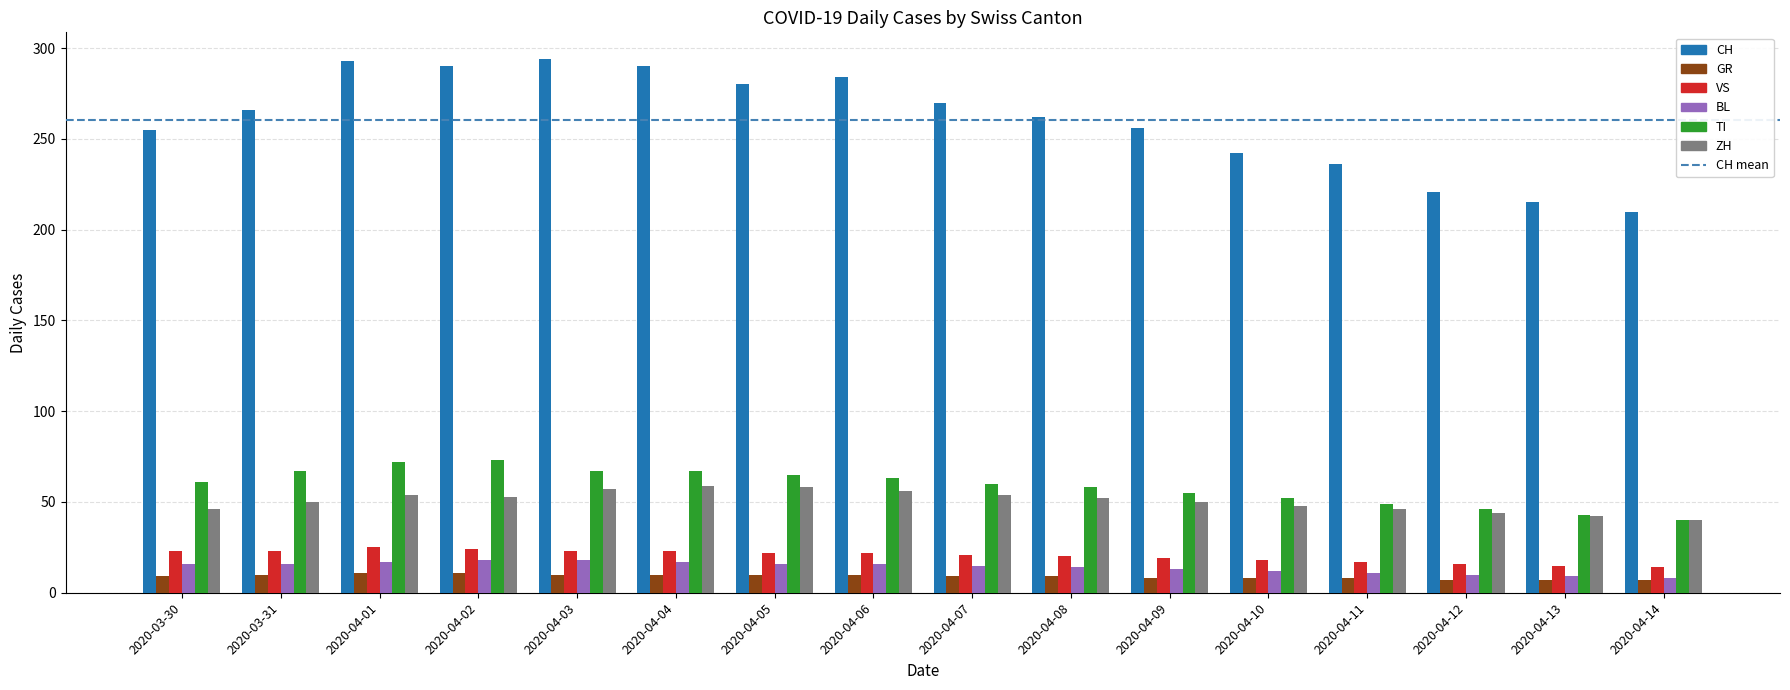

Is it true that VS equals 15 at 2020-04-13?

True